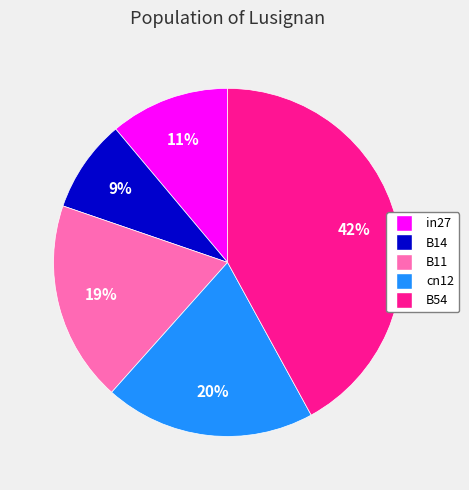

Is it true that B11 is 24% of the pie?

False